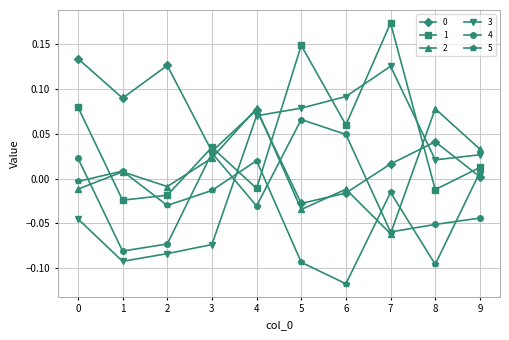

Where do 5 and 3 first cross each other?

3 and 4